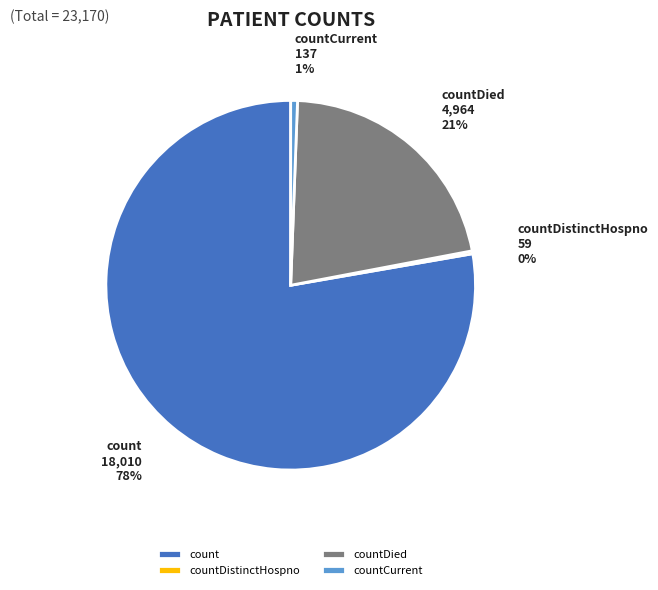

Approximately how many times larger is the value at countDied compared to count?

0.3